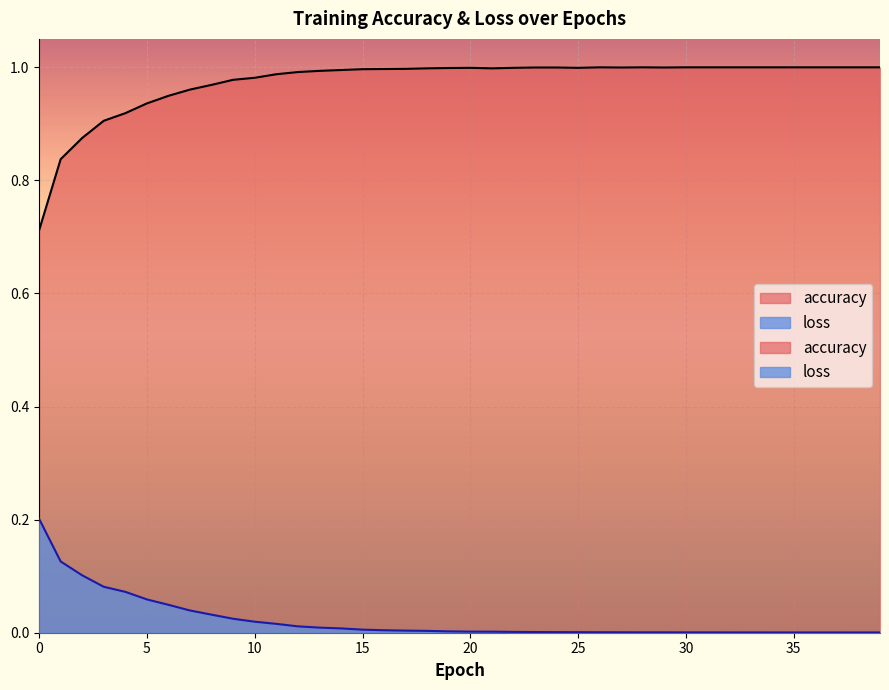

What is the spread (max minus min) of values at 2?

0.8